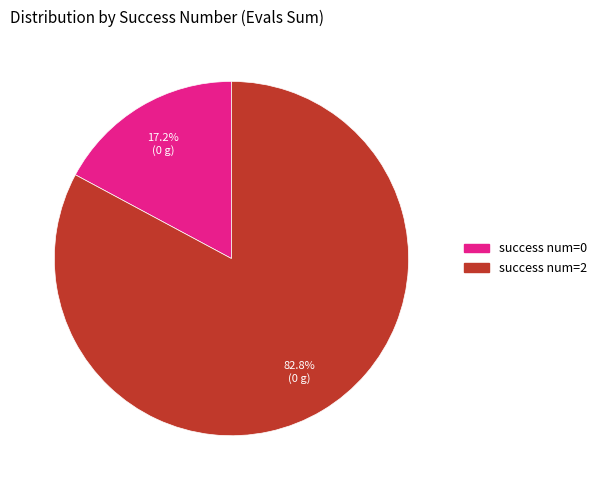

Is there a majority slice in this chart?

Yes